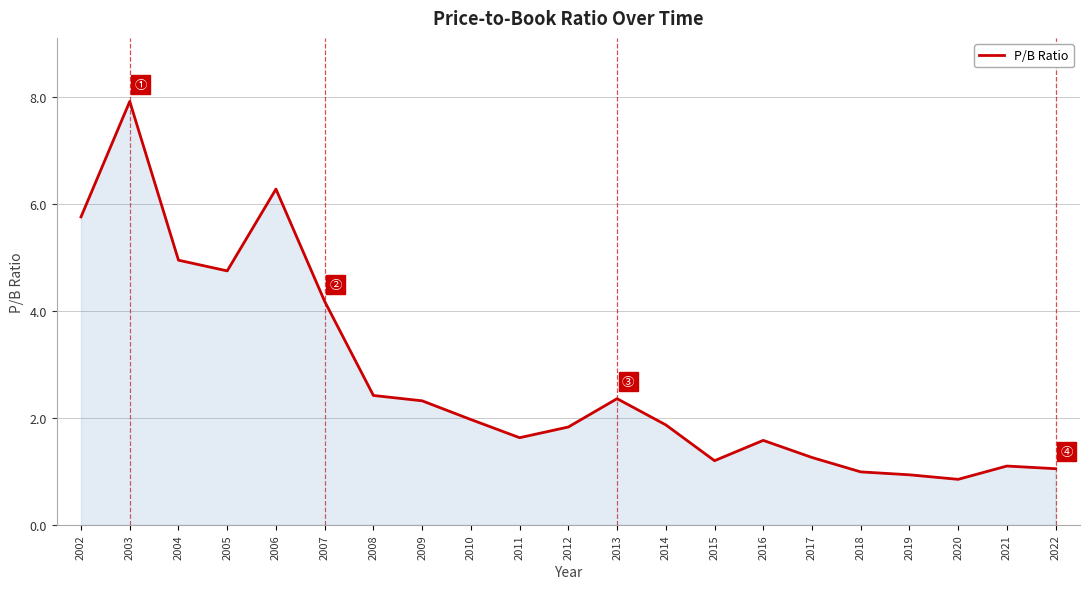

What is the ratio of the value at 2013 to the value at 2021?

2.1